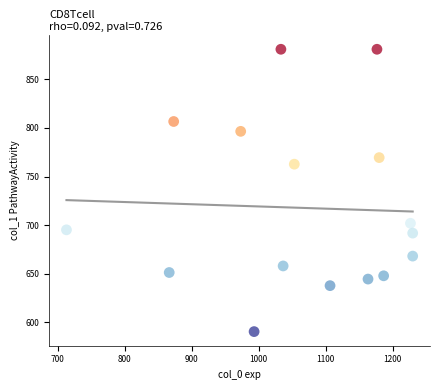

What is the range of X values (max minus min)?

516.7